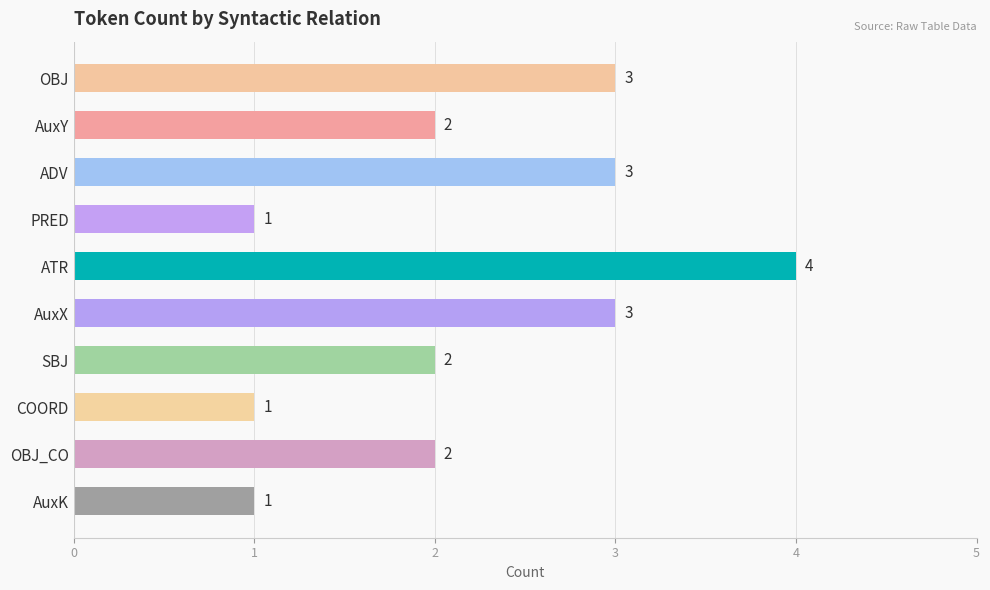

True or false: the data shows 1 at AuxX.

False